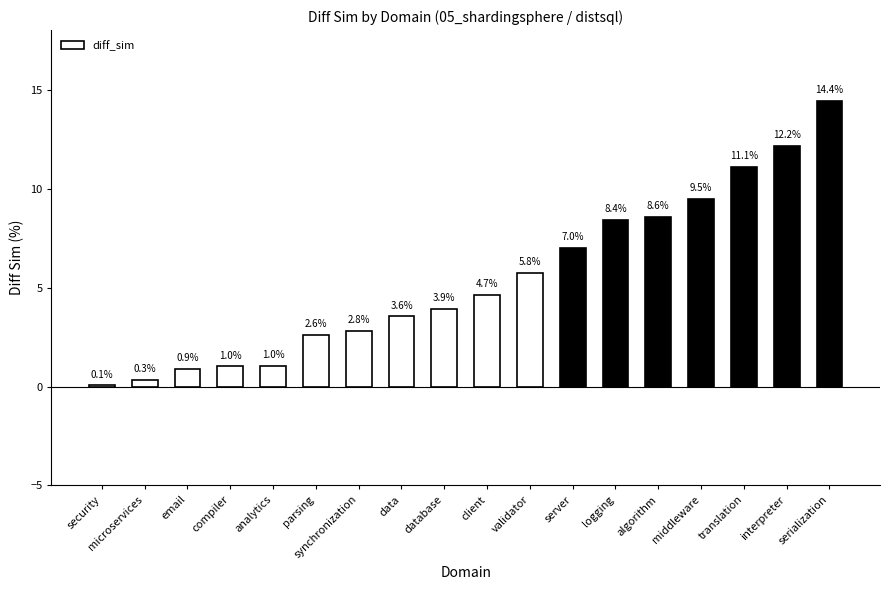

Where does the data first go above 4?

client